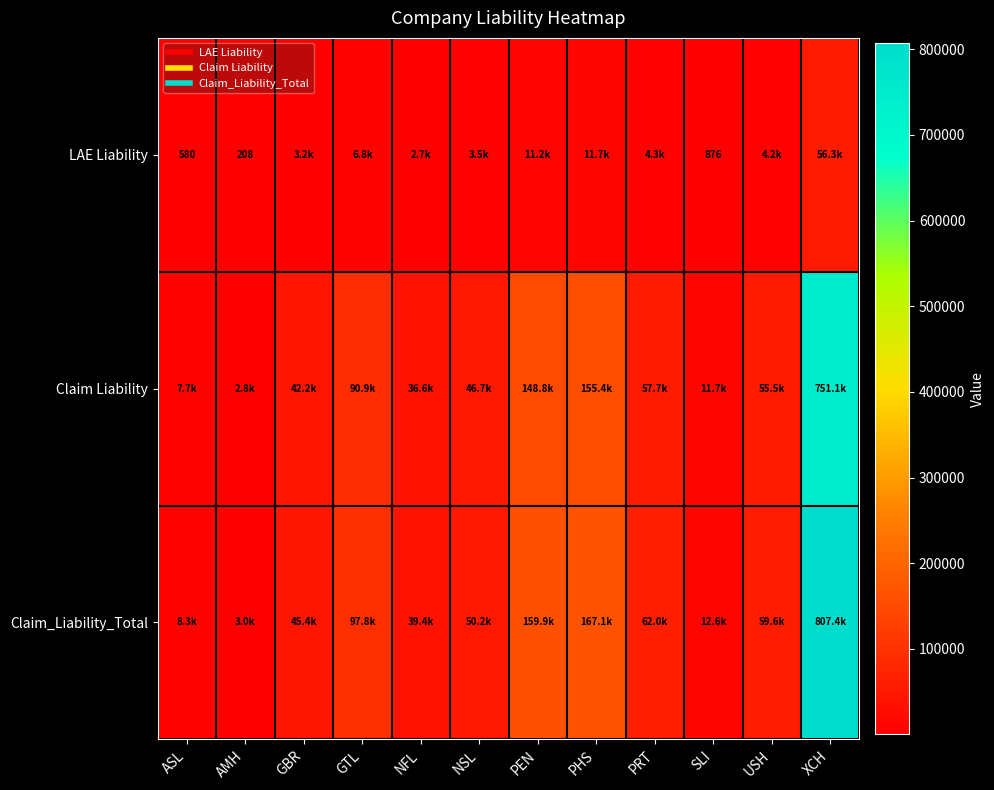

The value of LAE Liability at NFL is 2745.5. True or false?

True